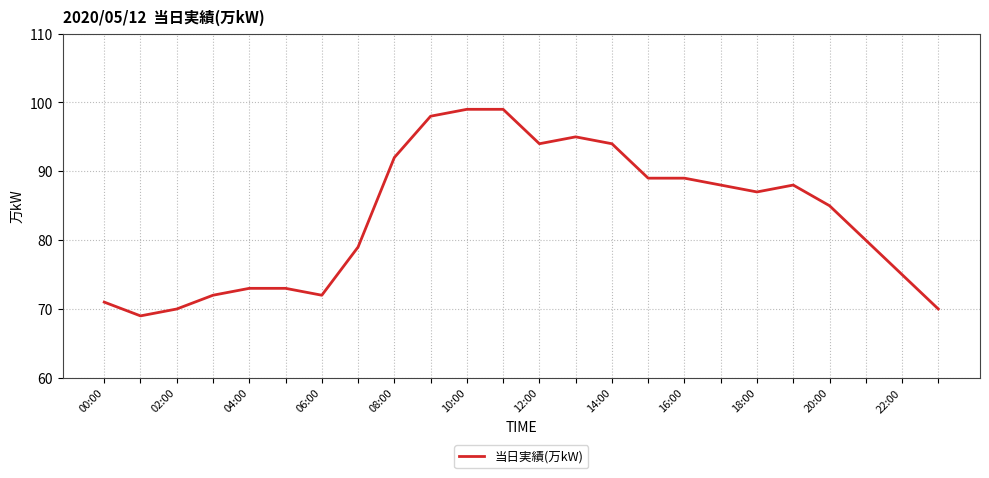

What is the greatest value displayed?

99